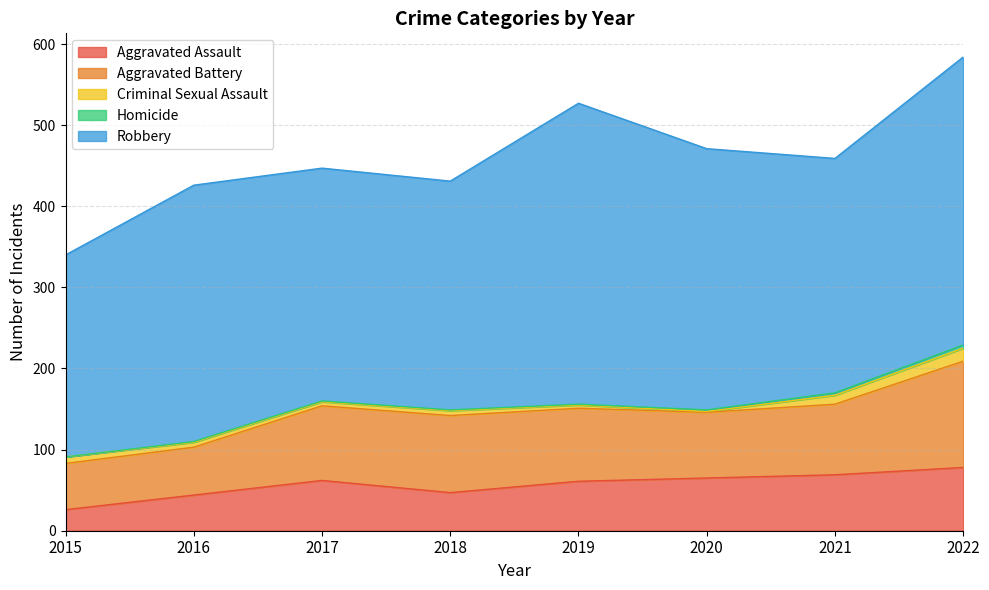

What is the average value of the Homicide series?

2